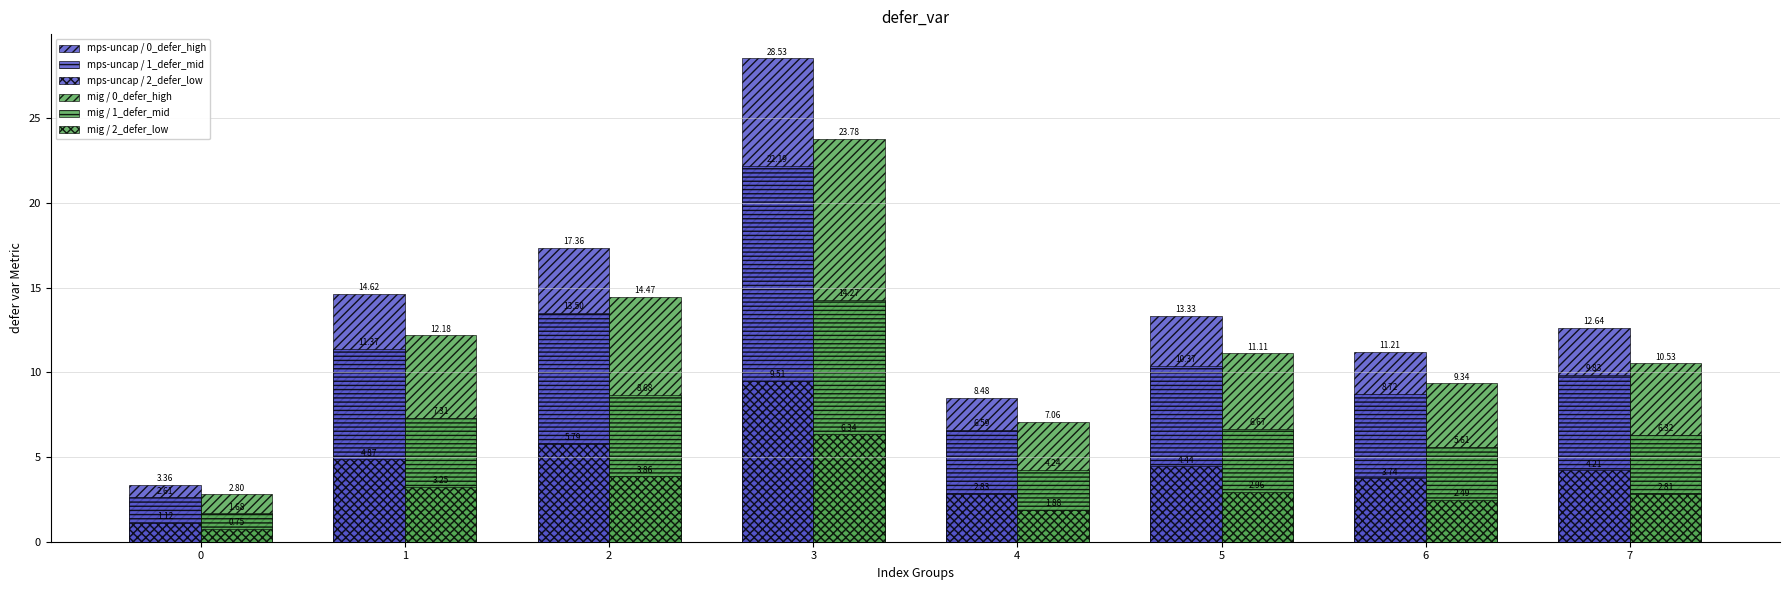

What is the value of the mps-uncap / 2_defer_low bar at the 6th from the left?

4.4